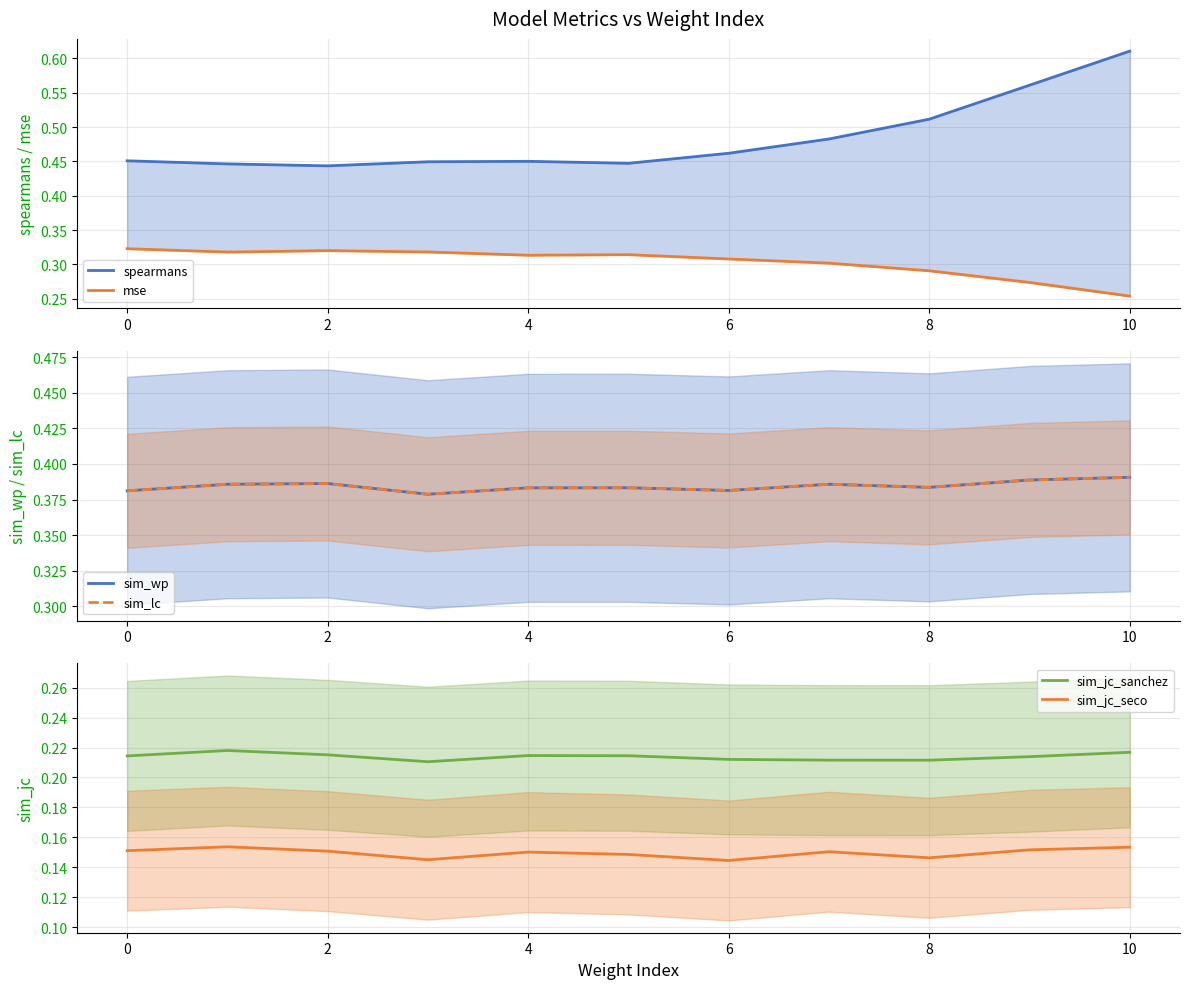

True or false: sim_jc_seco and sim_jc_sanchez cross at least once.

False